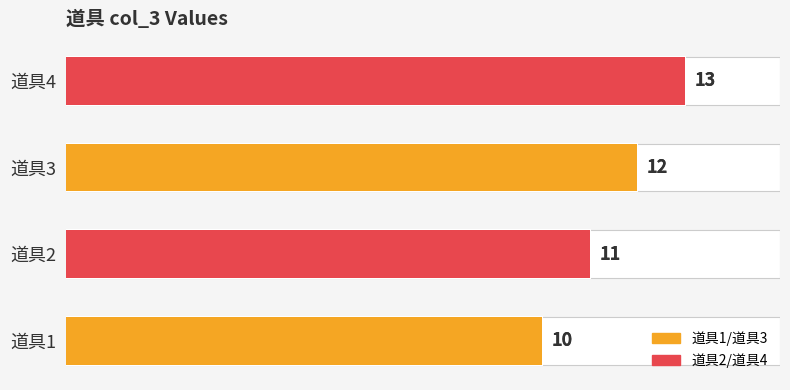

What is the average value?

12